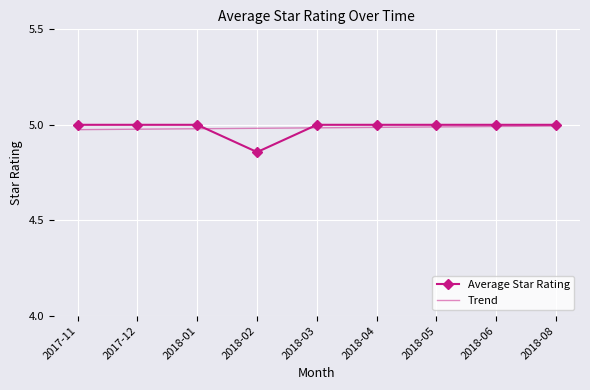

What are all the series names shown in the legend?

Average Star Rating, Trend